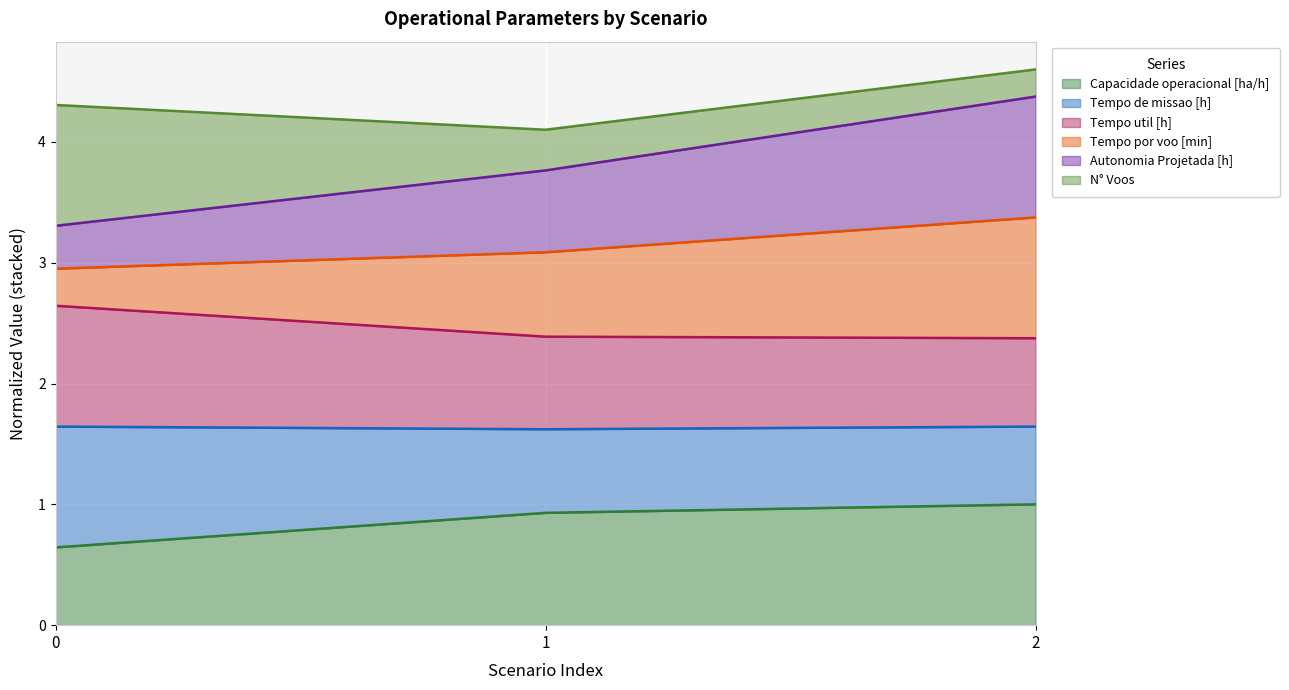

What are all the series names shown in the legend?

Capacidade operacional [ha/h], Tempo de missao [h], Tempo util [h], Tempo por voo [min], Autonomia Projetada [h], N° Voos